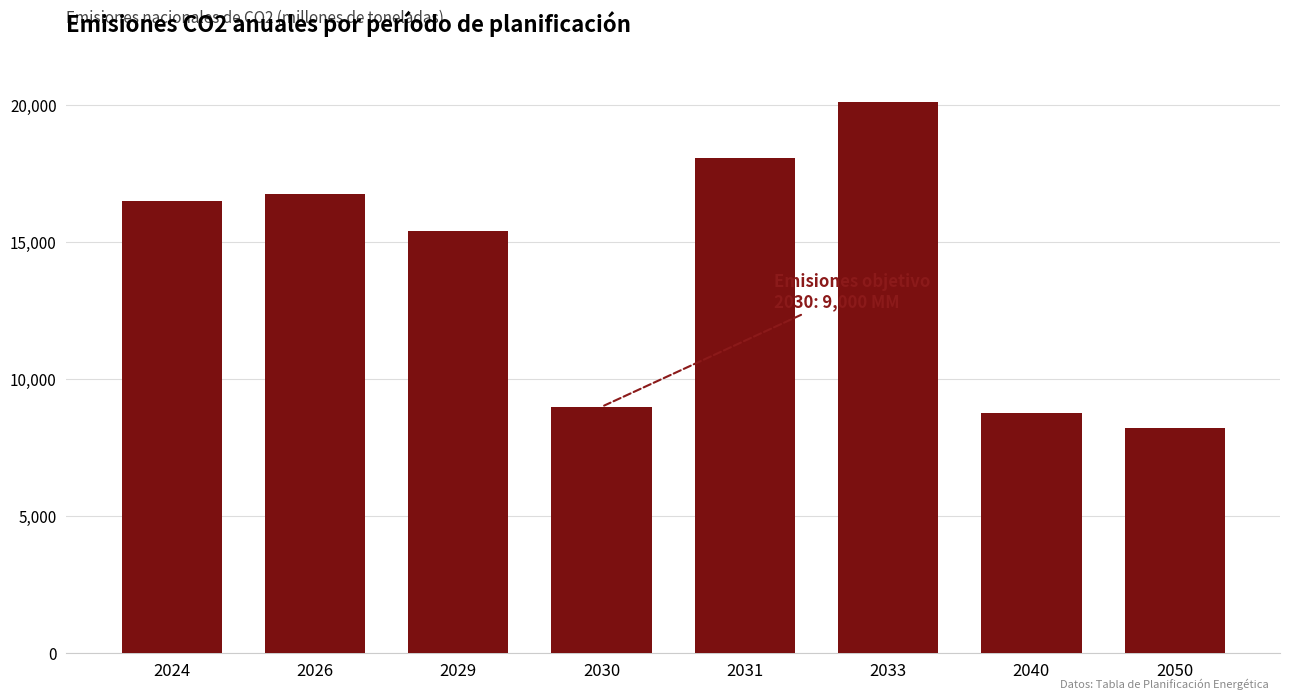

The value at 2030 is 6180.5. True or false?

False